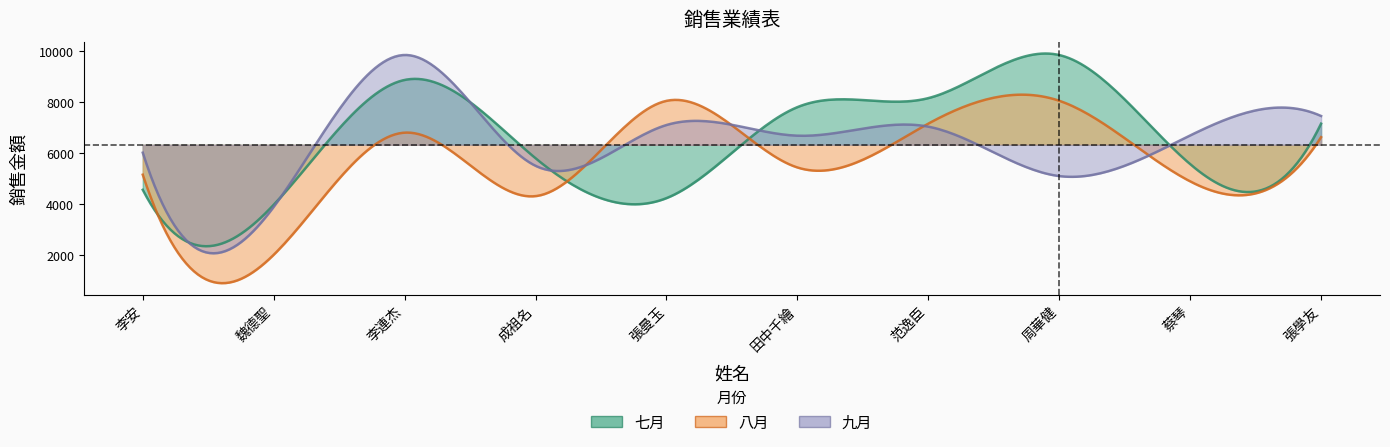

Rank the series by their maximum value, from highest to lowest.

九月, 七月, 八月